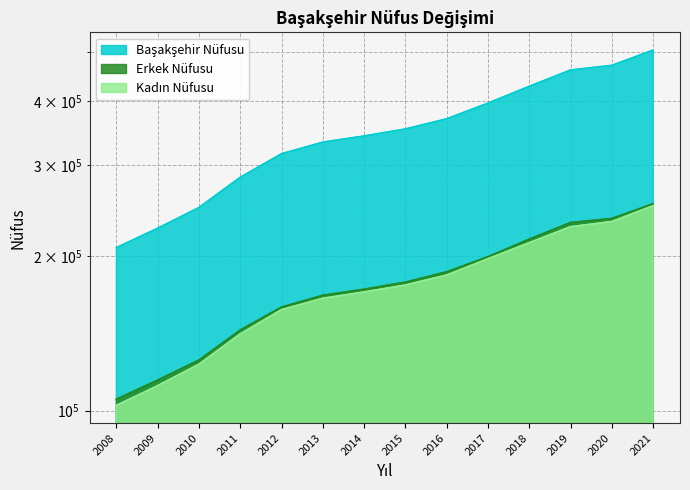

Reading left to right, list all the values displayed in this chart.

Başakşehir Nüfusu: 207542	226387	248467	284488	316176	333047	342422	353311	369810	396729	427835	460259	469924	503243
Erkek Nüfusu: 105220	114601	125412	143461	158992	167659	172273	177779	186233	199235	215652	232277	236589	252731
Kadın Nüfusu: 102322	111786	123055	141027	157184	165388	170149	175532	183577	197494	212183	227982	233335	250512